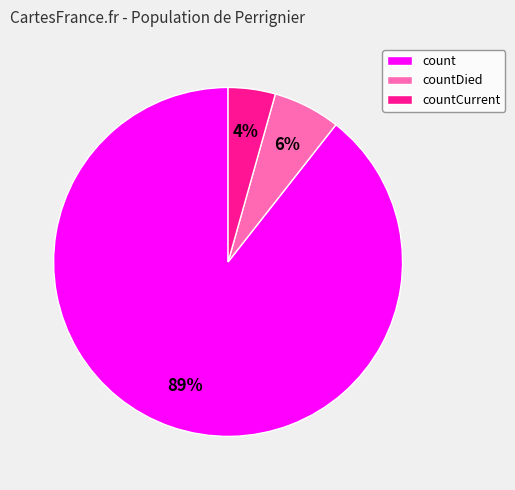

Which has a higher value, countCurrent or count?

count